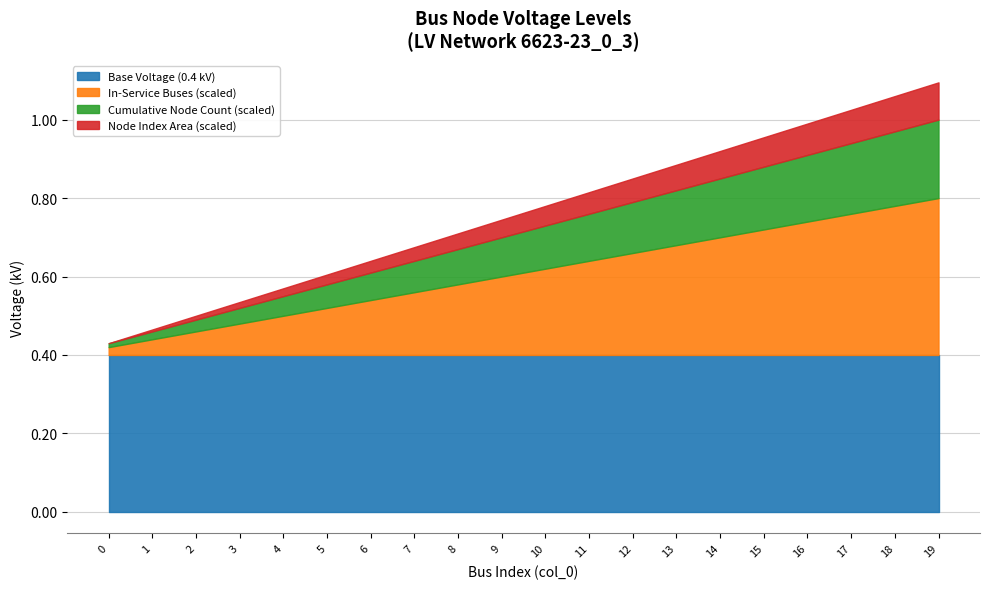

List the series in order of their peak value, highest first.

In Service Count, Cumulative Nodes, Node Index, 0.4 kV (n-type)